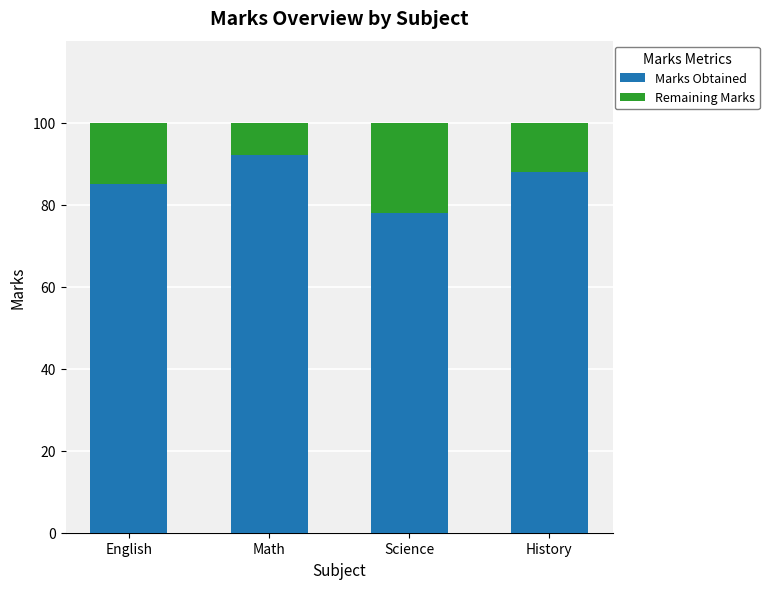

True or false: Marks Obtained has a value of 92 at Math.

True